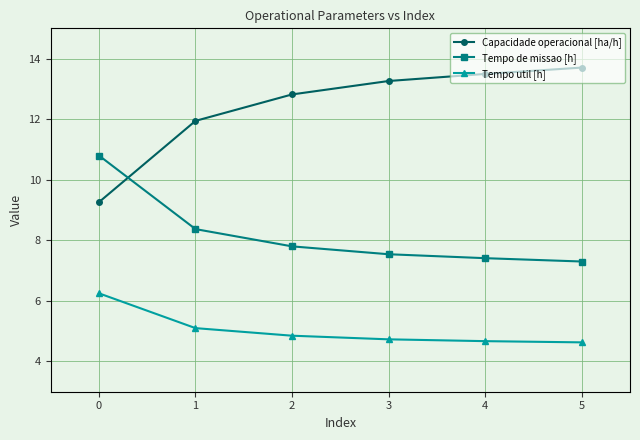

How many times do Capacidade operacional [ha/h] and Tempo de missao [h] cross each other?

1